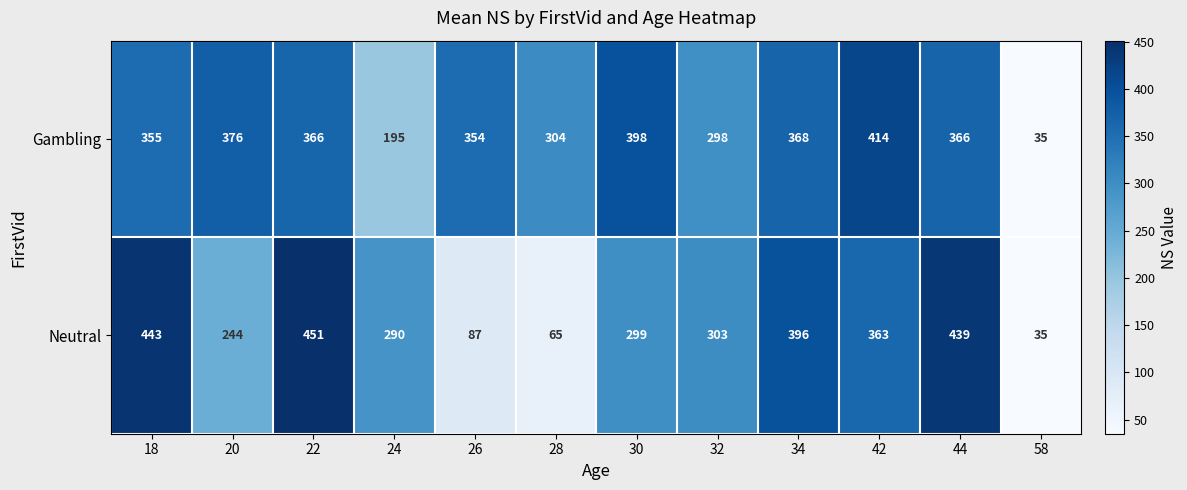

At how many categories does at least one series exceed 241?

11